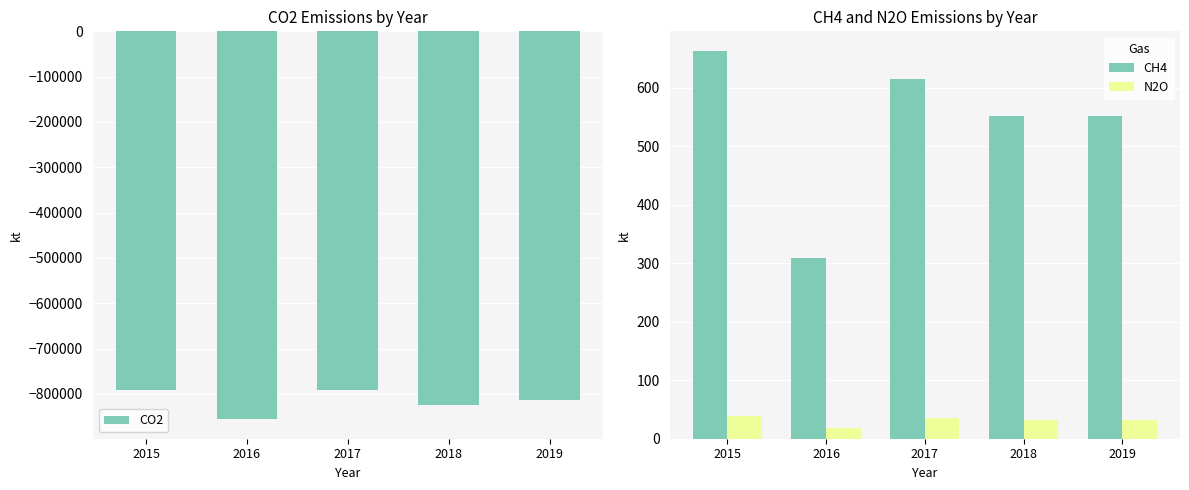

What is the sum of the N2O values at 2017 and 2016?

54